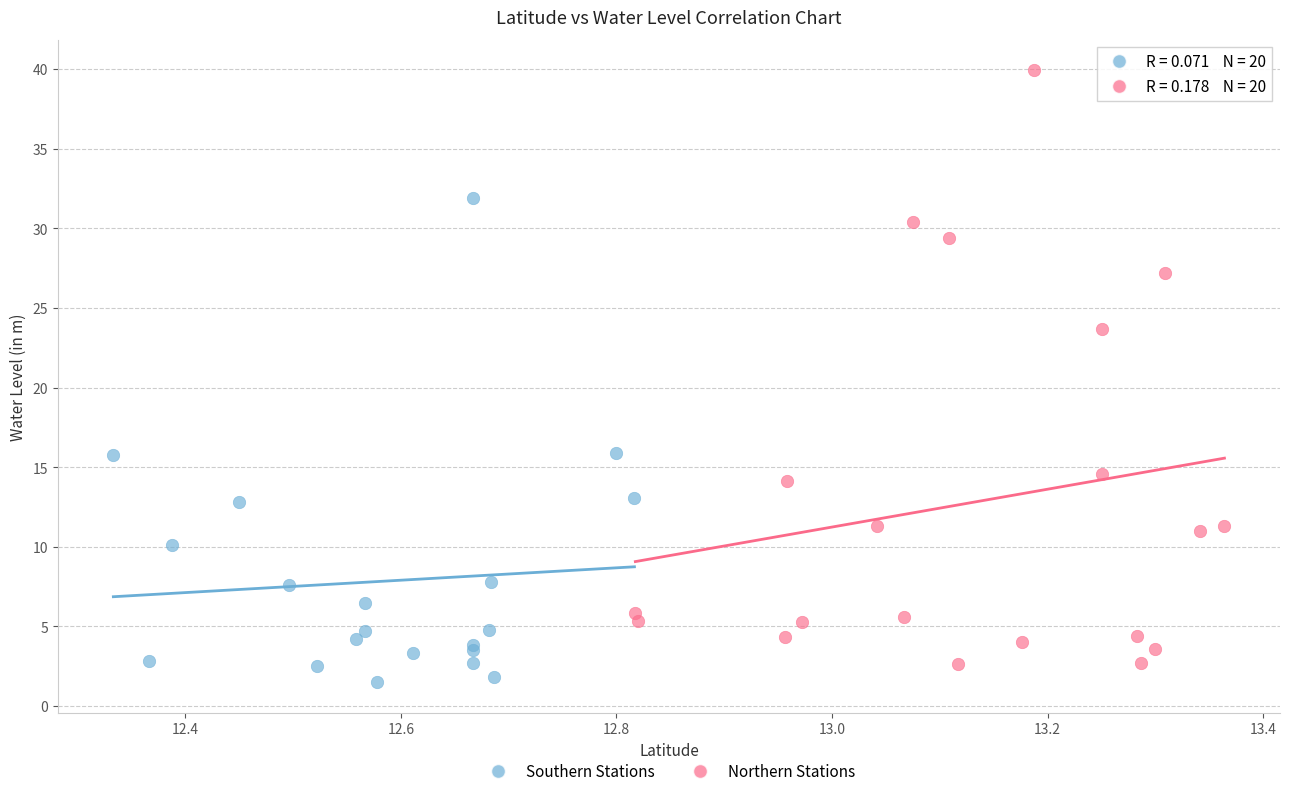

Which series contains the highest Y value?

Northern Stations